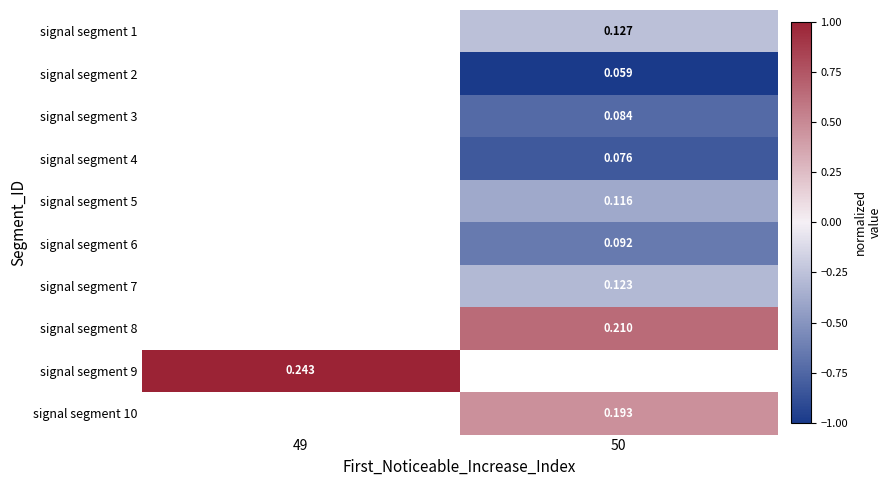

Is it true that signal segment 8 equals 0.6 at 50?

True